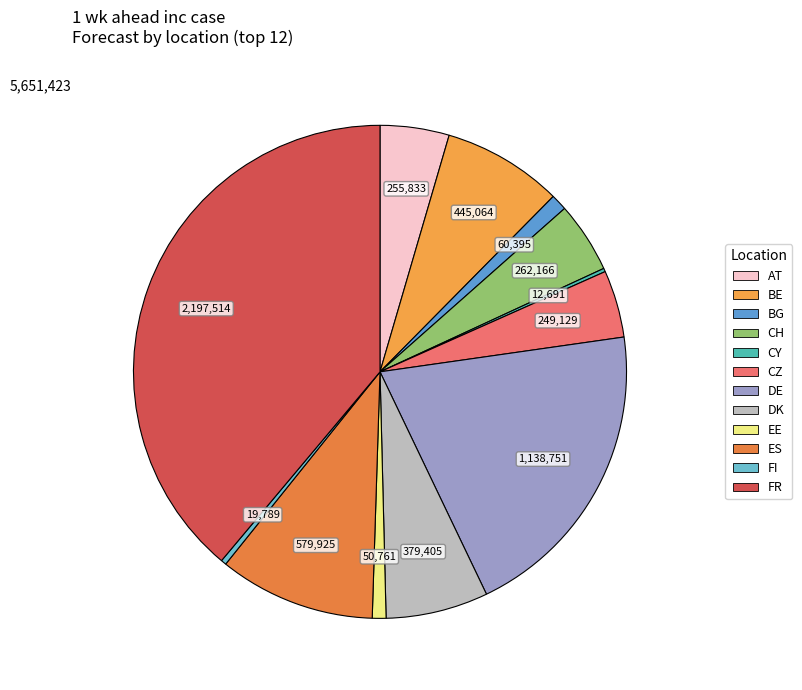

What portion of the pie excludes CH?

95.4%